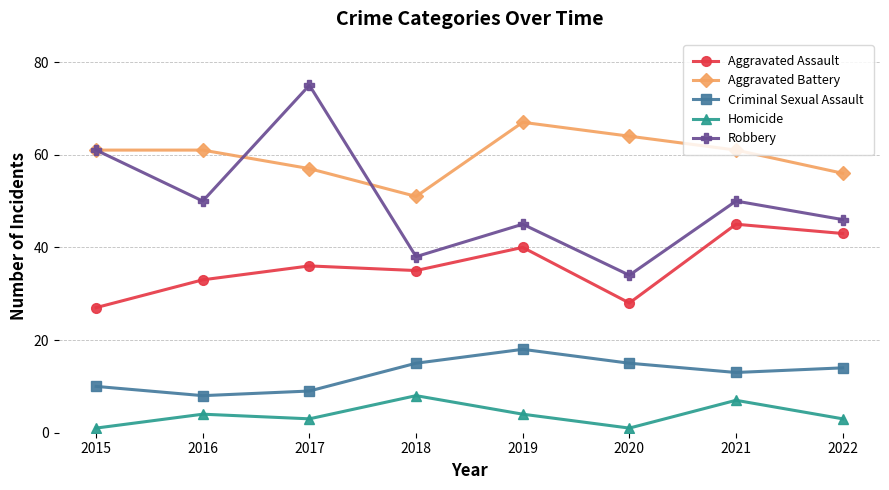

Which series has the widest spread of values?

Robbery